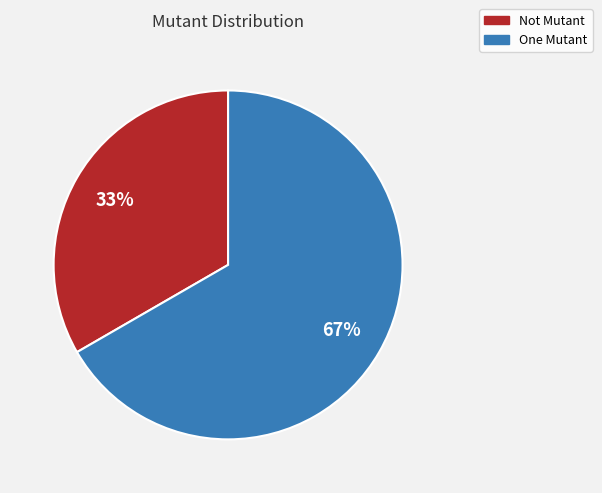

True or false: One Mutant accounts for 74% of the total.

False